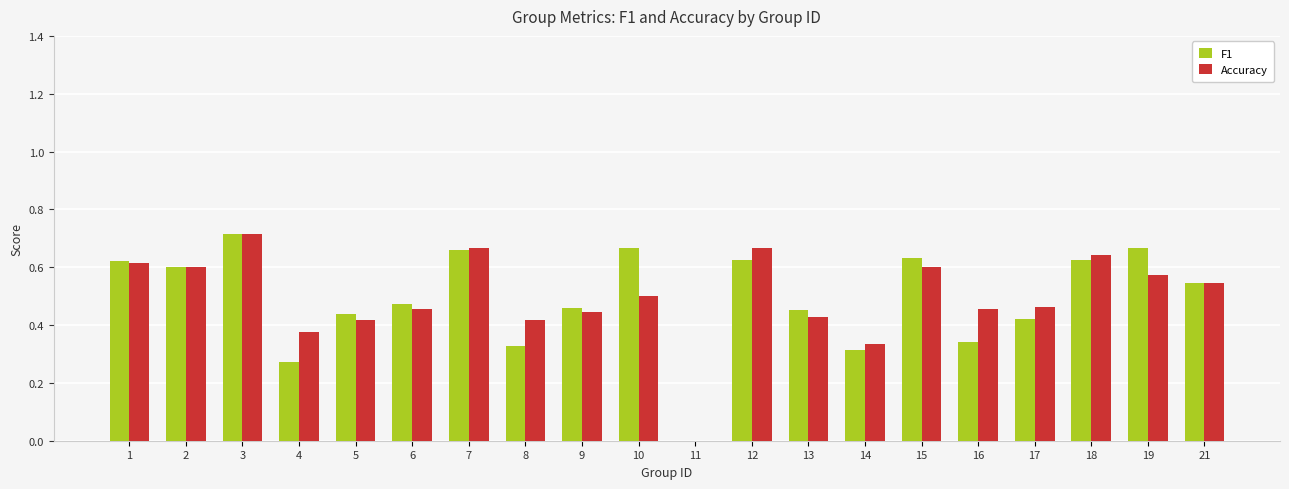

The value of F1 at 16 is 0.1. True or false?

False